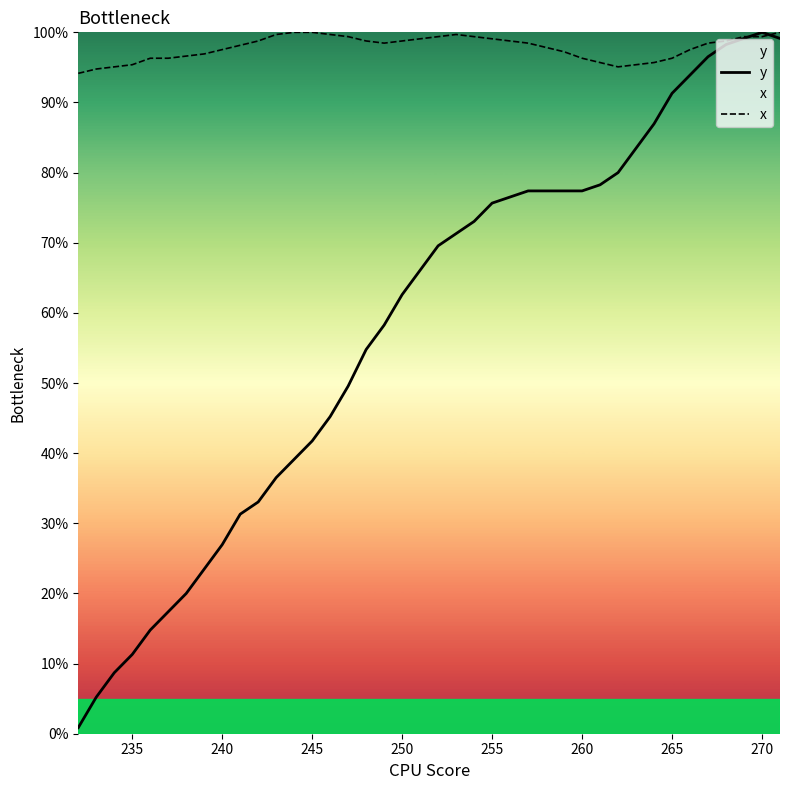

Which series has the largest range (max minus min)?

y